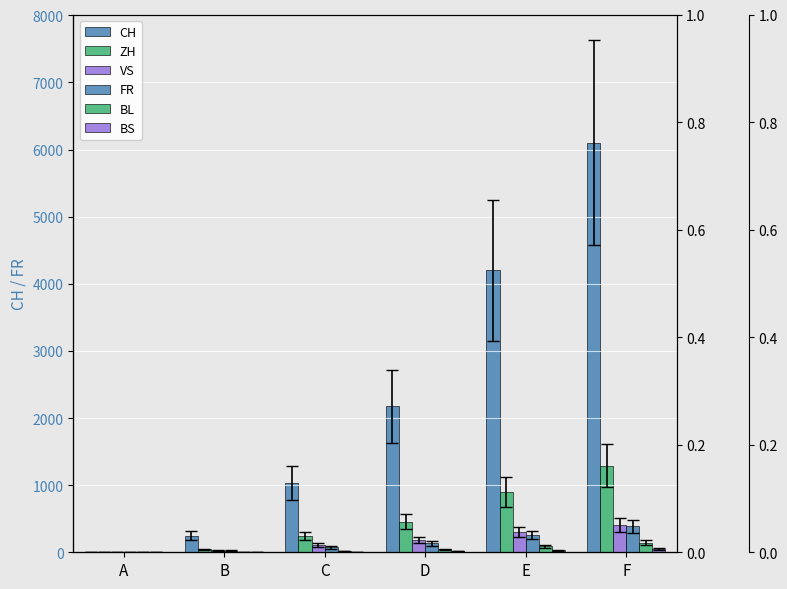

What is the spread (max minus min) of values at D?

2156